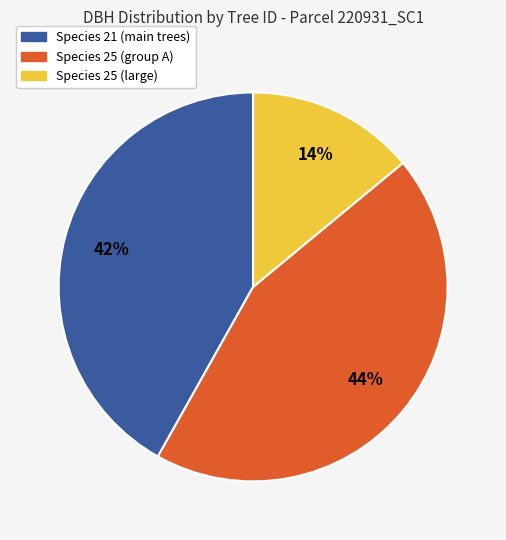

To the nearest percent, what is the average slice percentage?

33%